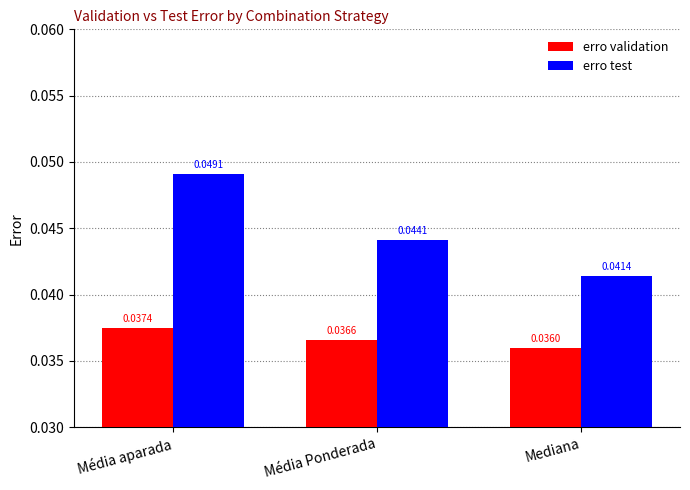

What is the sum of all erro test values?

0.1